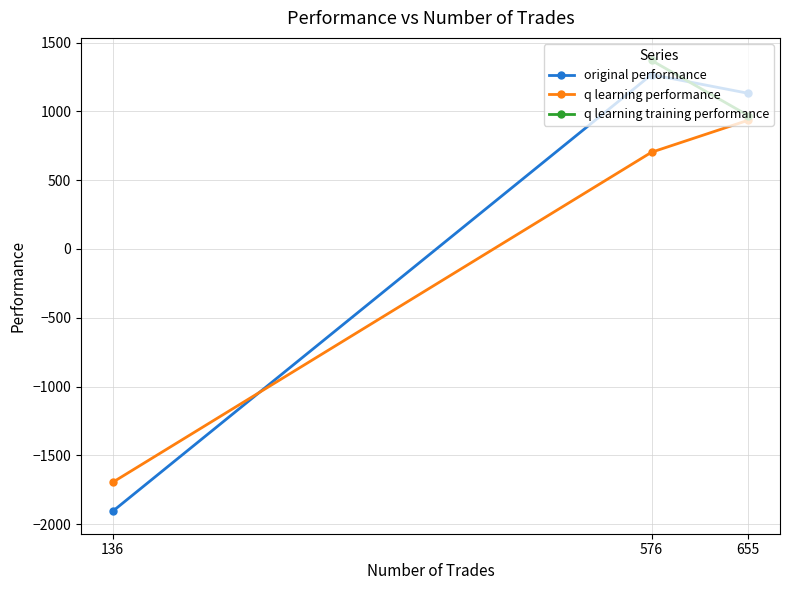

Rank the categories by q learning performance value from lowest to highest.

136, 576, 655